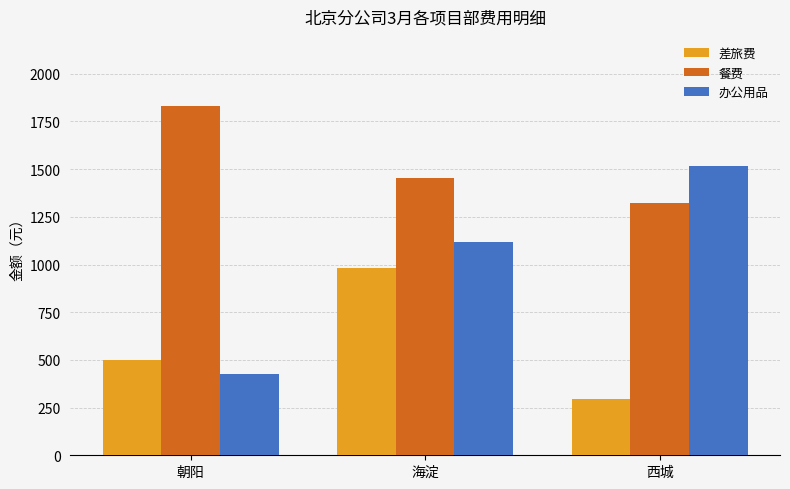

What value does the 办公用品 series have at 朝阳, to the nearest 50?

450